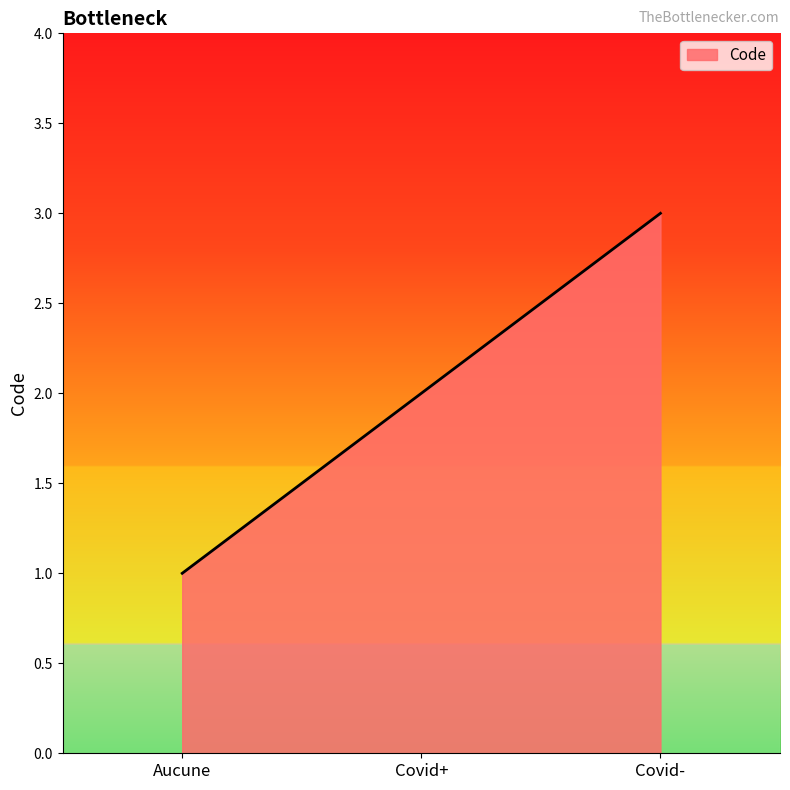

List the labels in order of value, smallest first.

Aucune, Covid+, Covid-